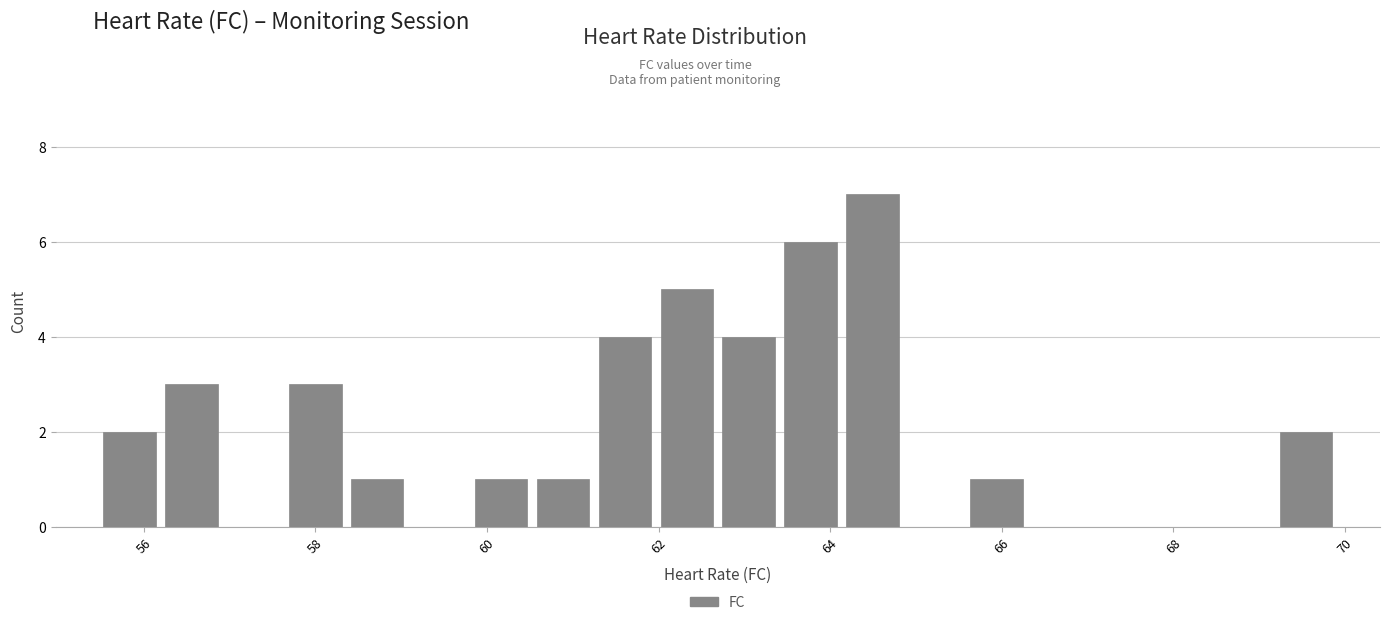

Read against the x-axis, roughly where is the centre of the tallest bar?

64.4